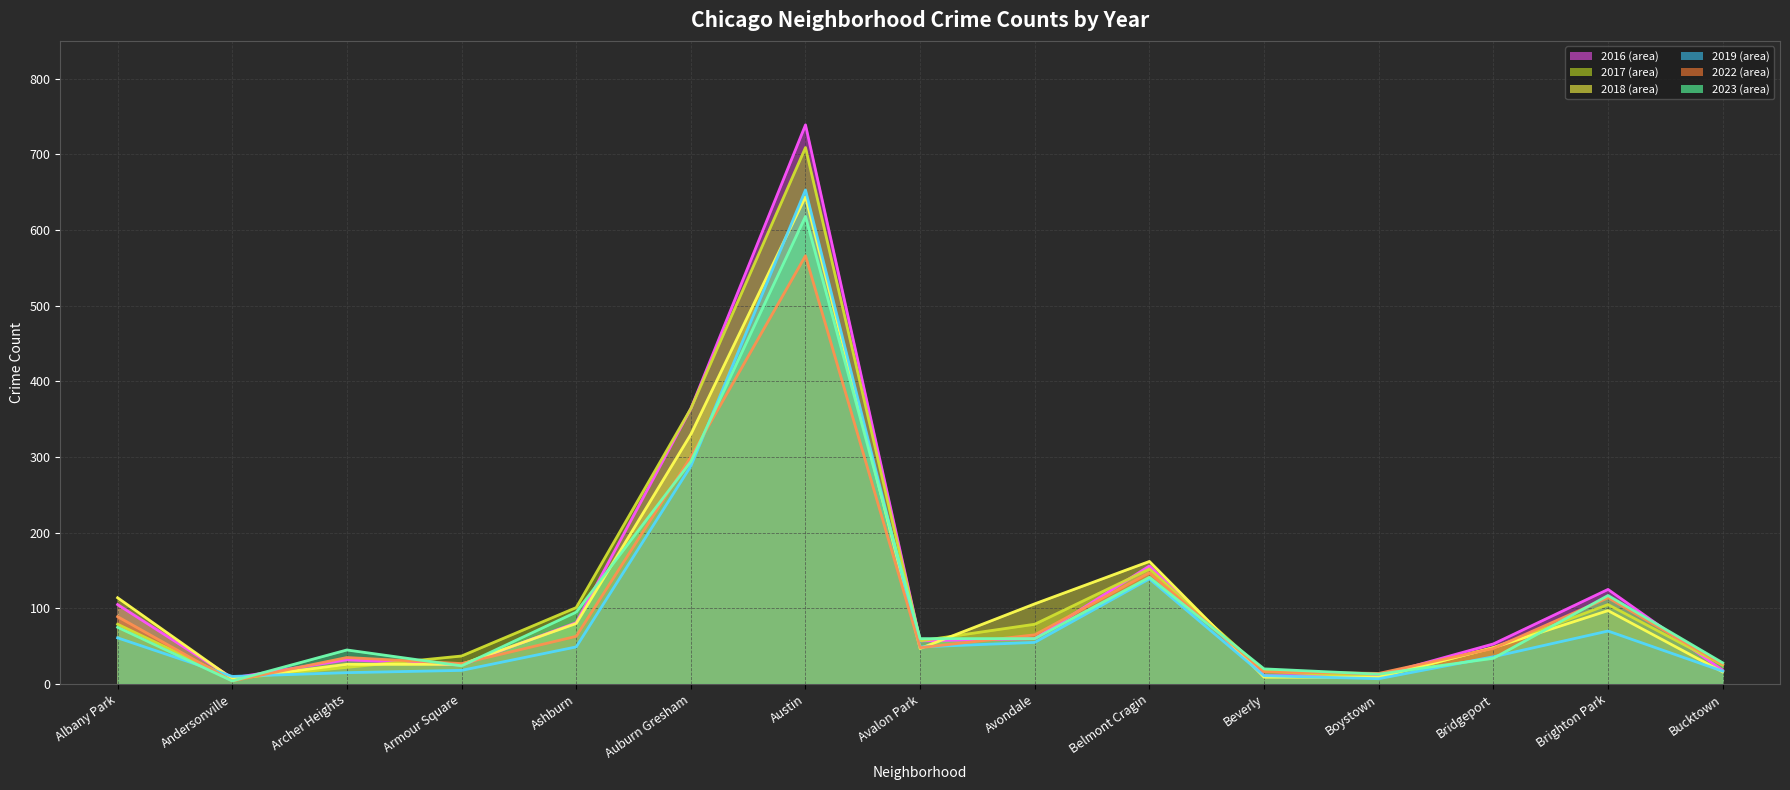

Between which two adjacent categories do 2023 line and 2019 line first intersect?

Albany Park and Andersonville